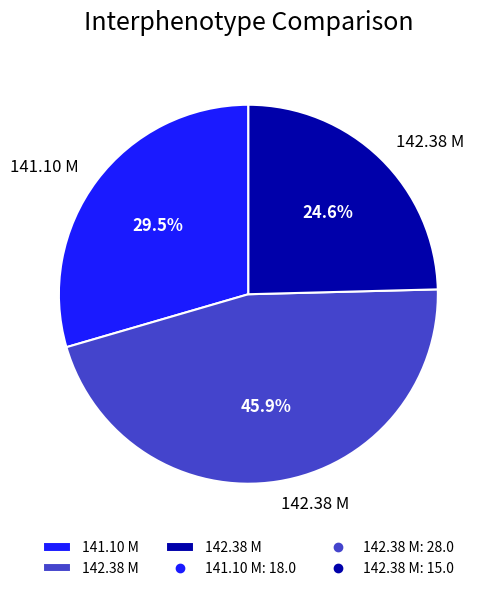

Does any single category account for the majority?

No